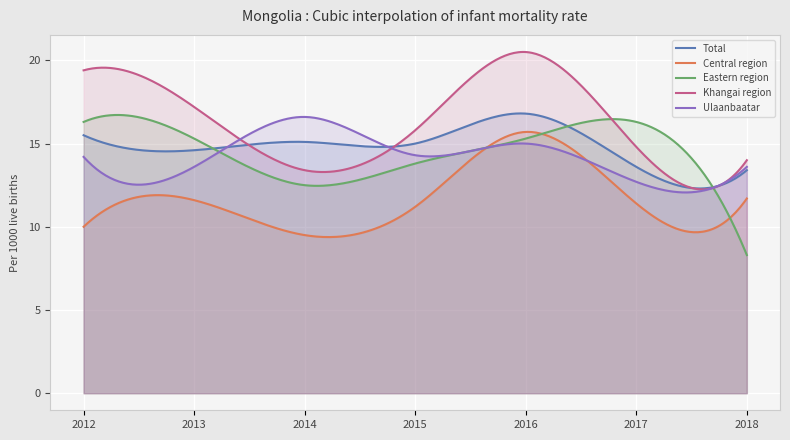

What is the greatest value displayed?

20.5